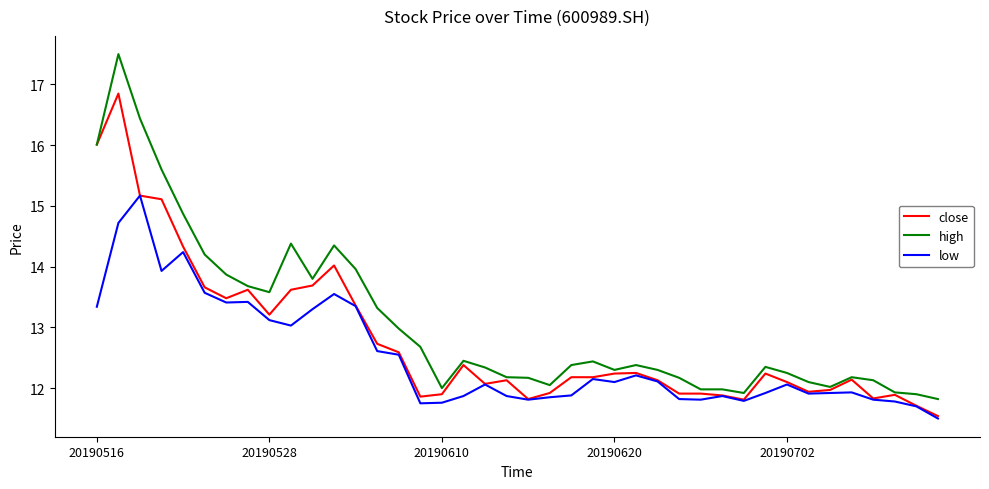

What is the greatest value displayed?

17.5